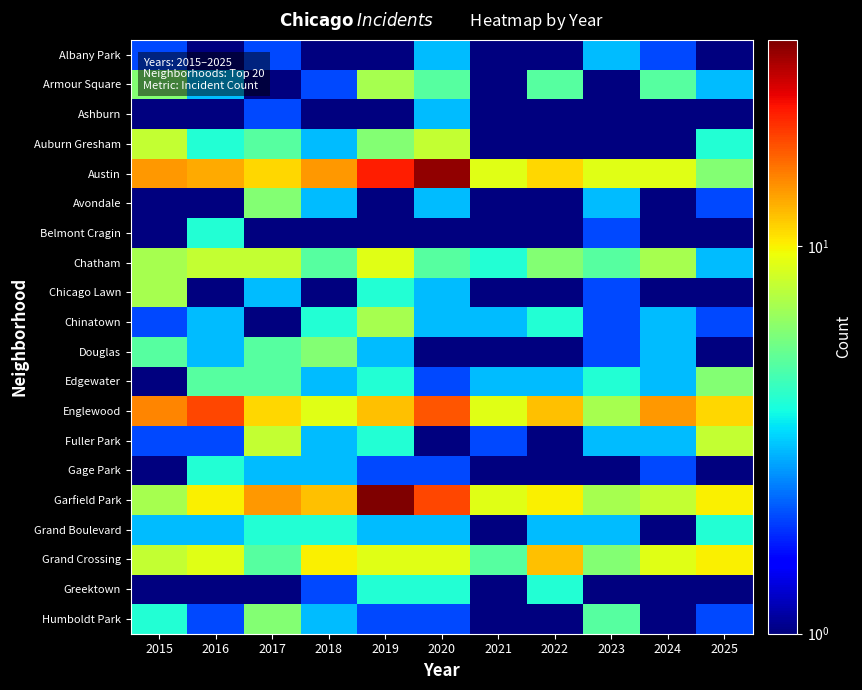

How many data points does each series have?

11